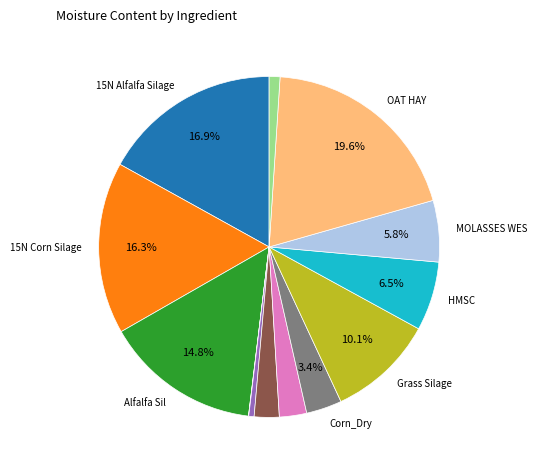

Does any single category account for the majority?

No